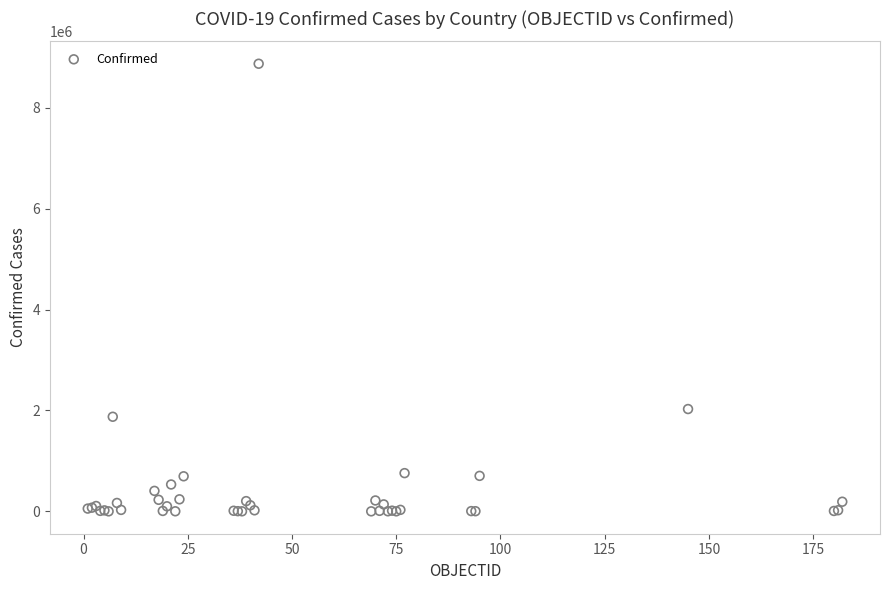

What Y value in the scatter plot is closest to 4435784?

2027746